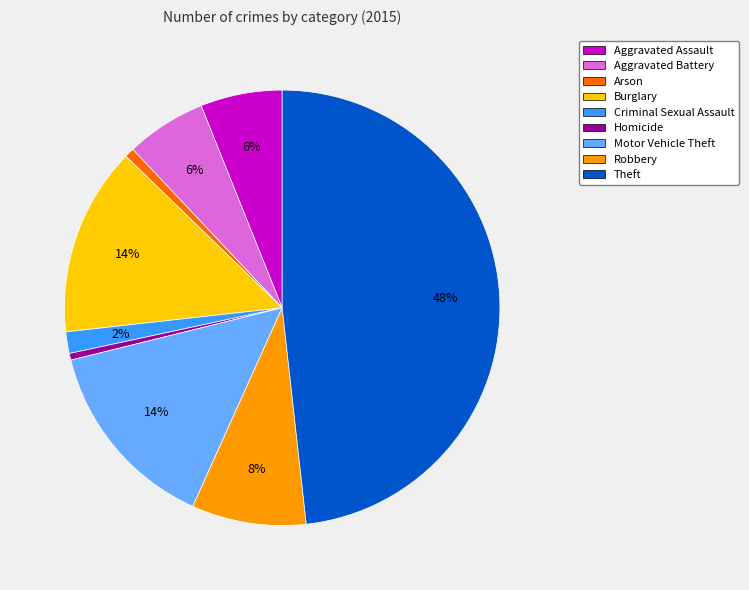

Is the sum of Arson and Homicide greater than half?

No